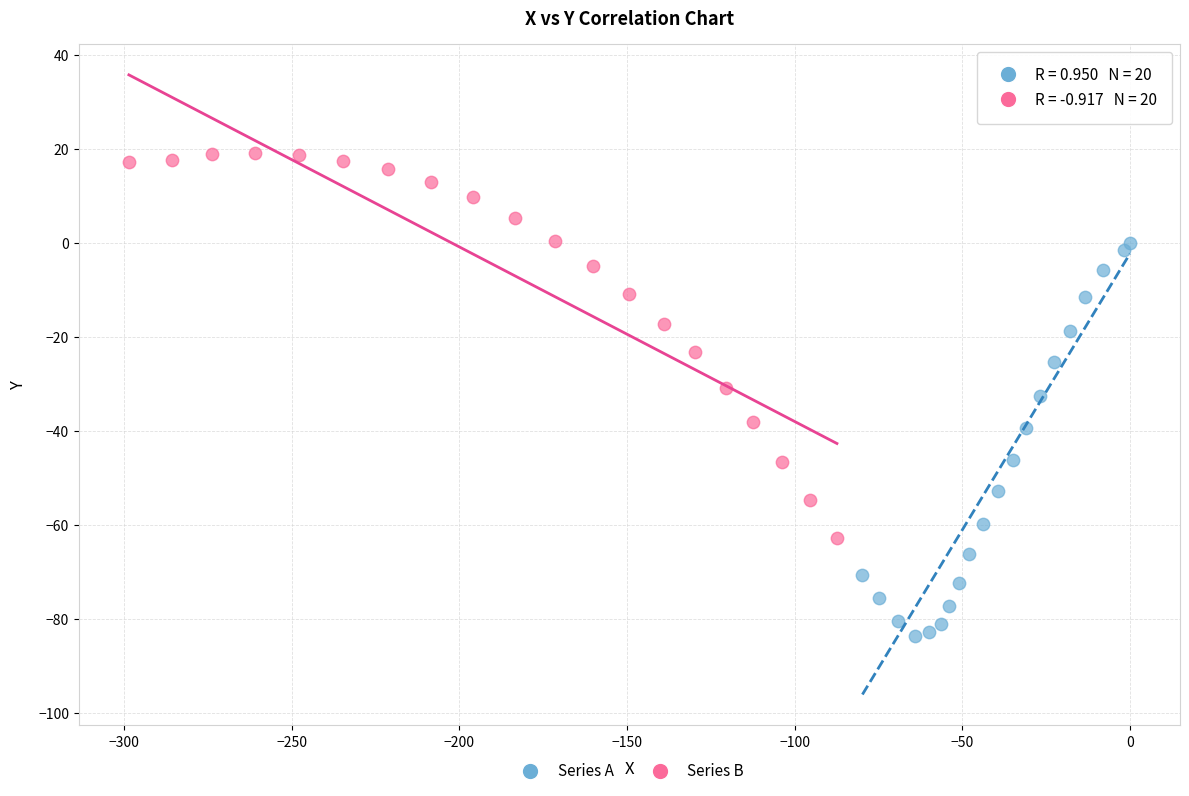

Which series reaches the maximum Y coordinate?

Series B